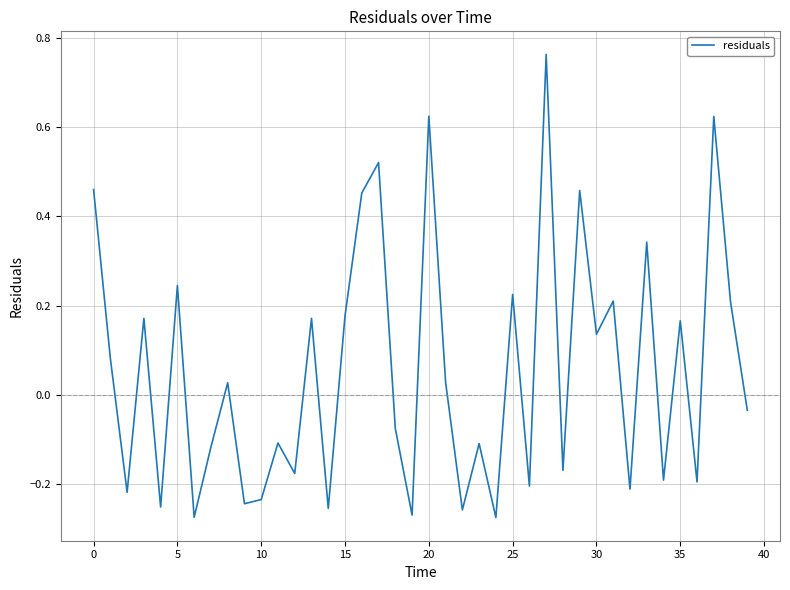

What is the difference between the maximum and minimum values?

1.0